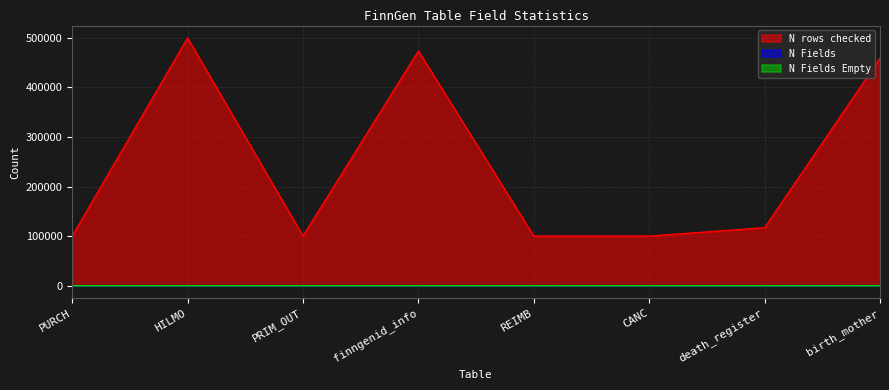

What is the label of the 1st point from the left?

PURCH